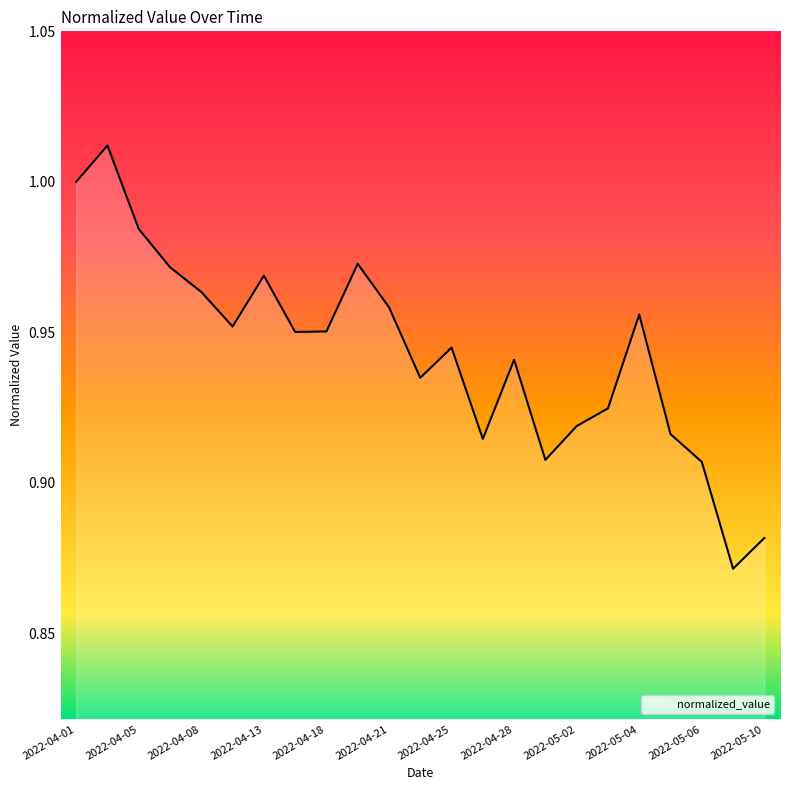

How many lines are shown in the chart?

1